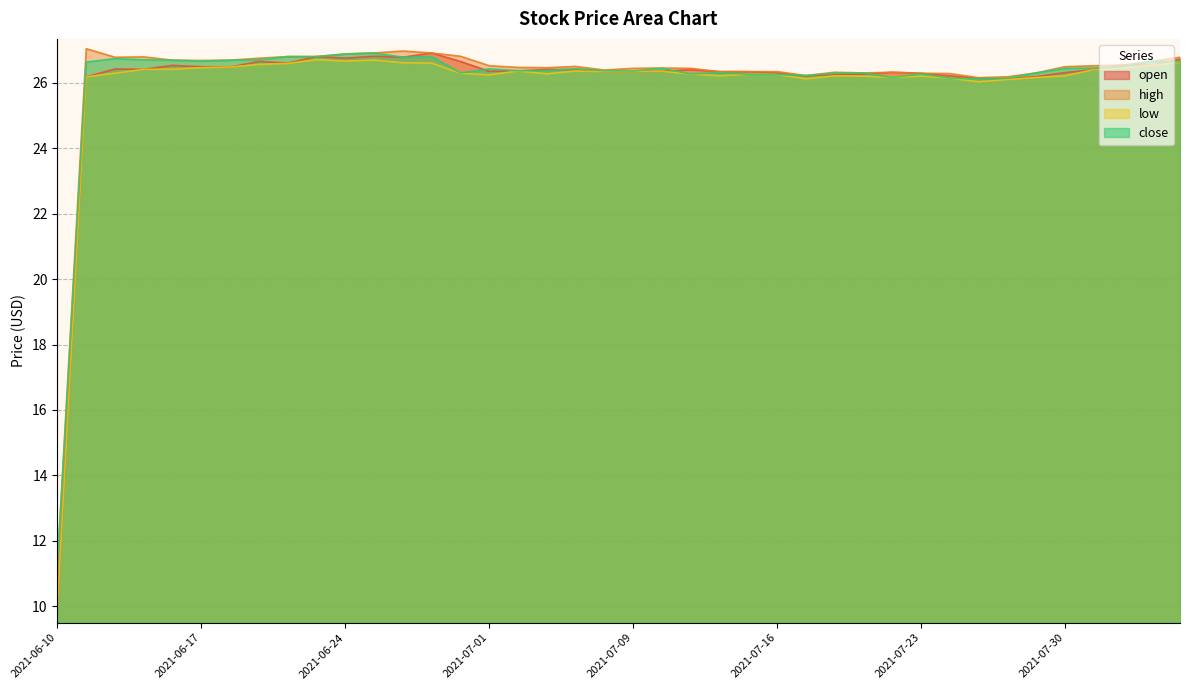

What is the difference between the maximum and minimum values in the close series?

15.6